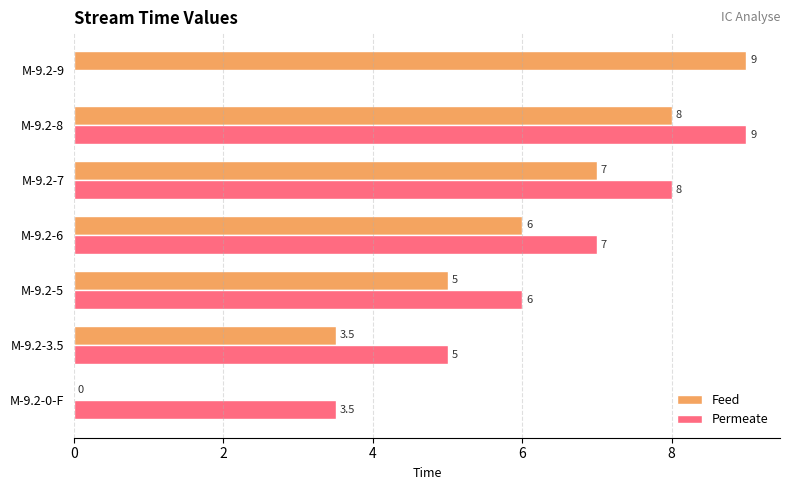

Between M-9.2-0-F and M-9.2-8, which series saw the biggest shift?

Feed